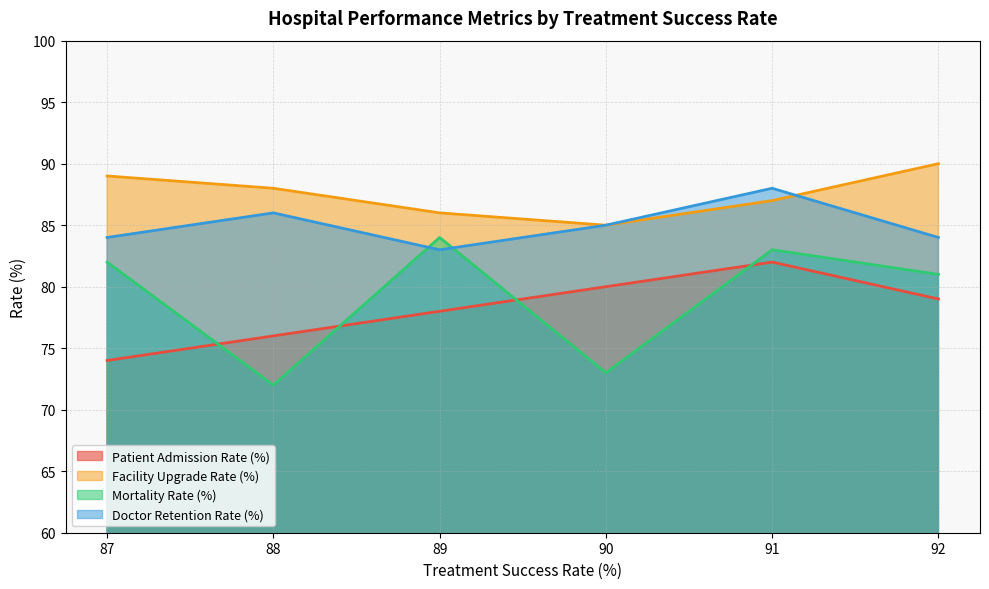

At which label is Mortality Rate (%) closest to 78?

92